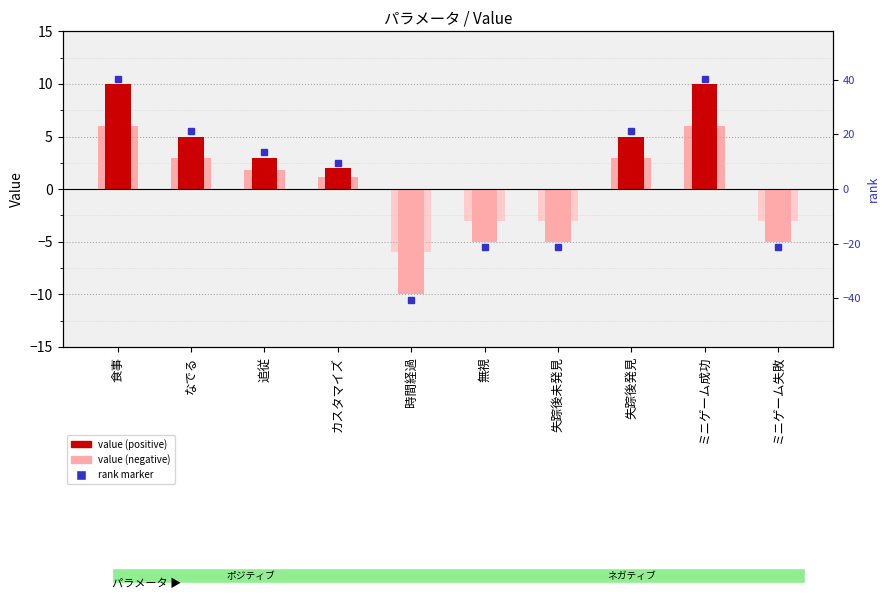

Is it true that the value at 無視 is -5?

True